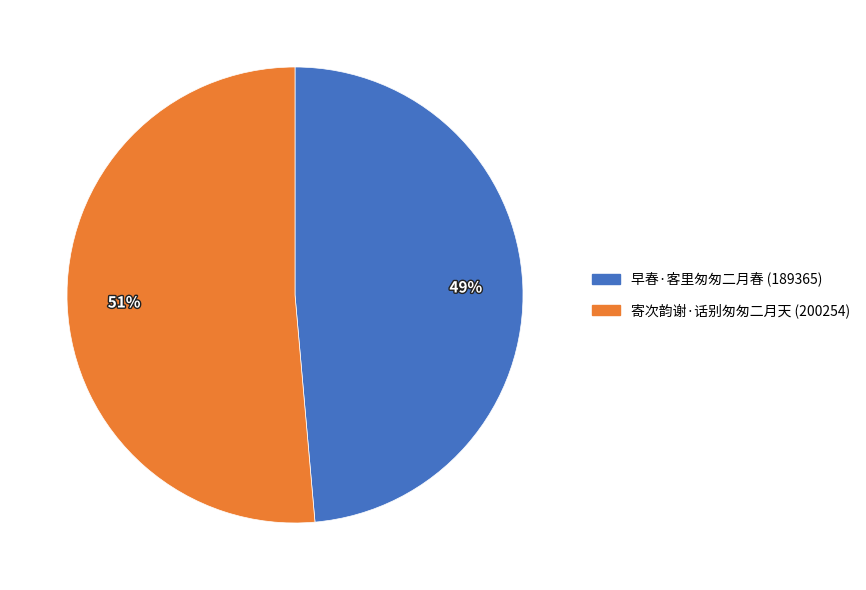

How many slices are in this pie chart?

2